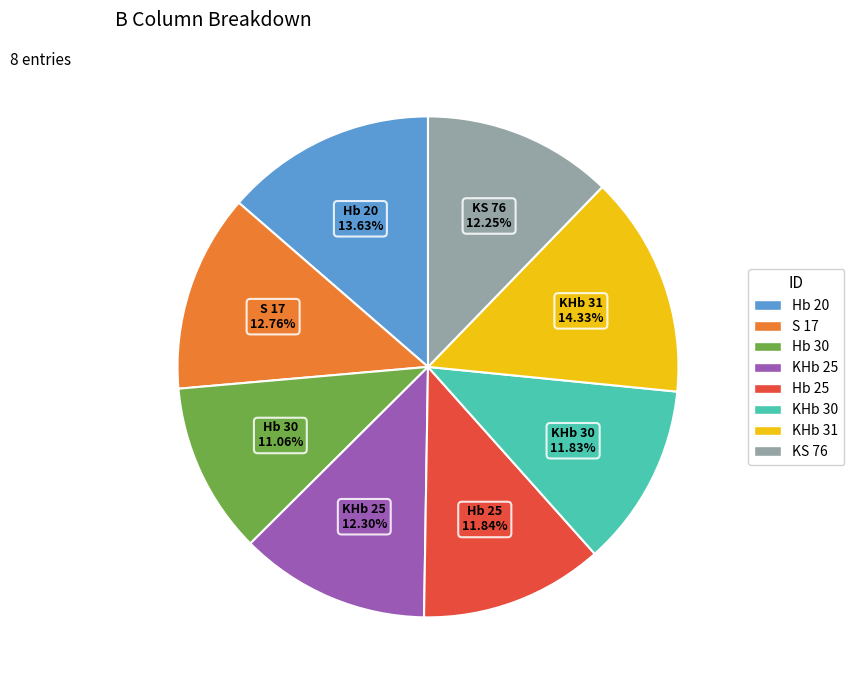

What is the total percentage of KHb 30 and KHb 25?

24.1%